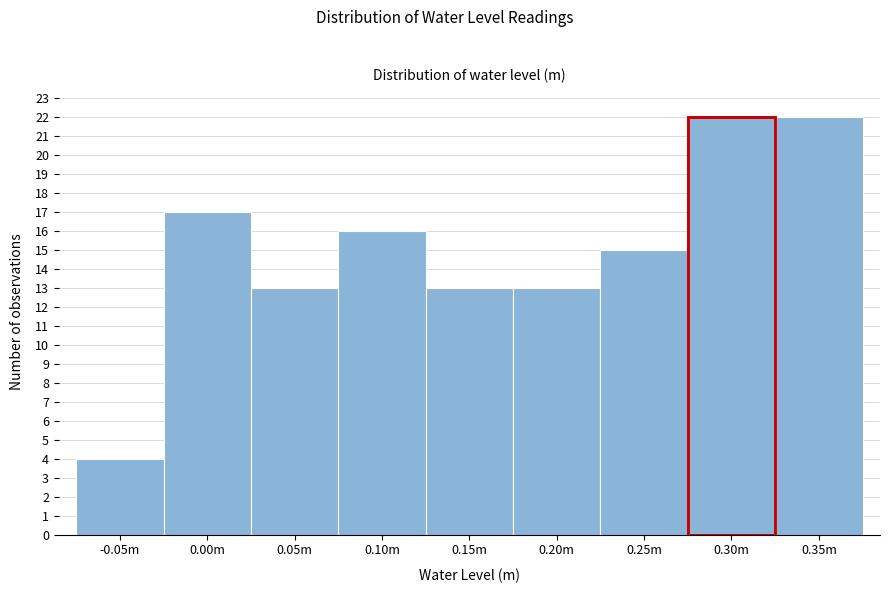

Reading left to right, what are all the values shown in this chart?

-0.05m=4	0.00m=17	0.05m=13	0.10m=16	0.15m=13	0.20m=13	0.25m=15	0.30m=22	0.35m=22